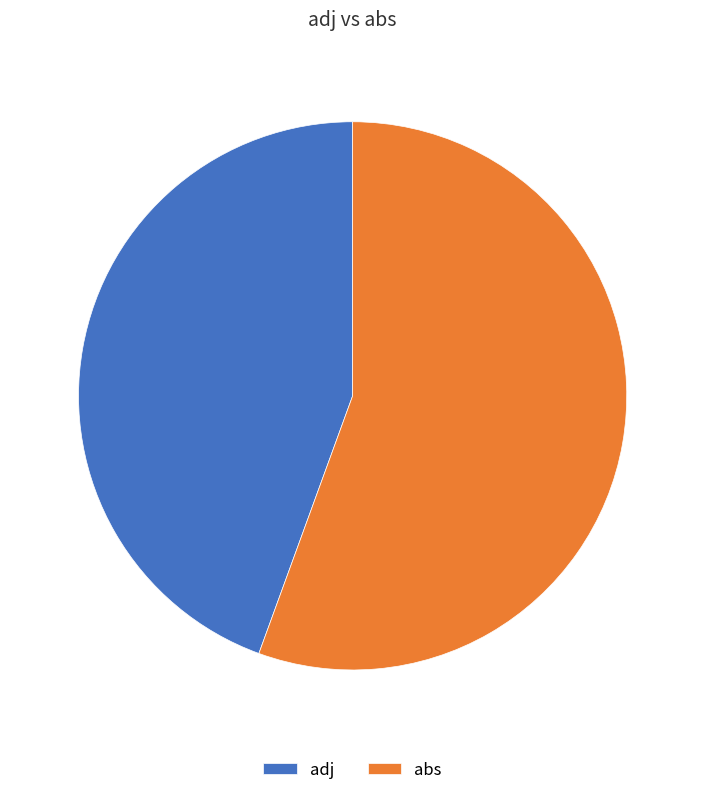

Which category has the biggest portion of the pie?

abs